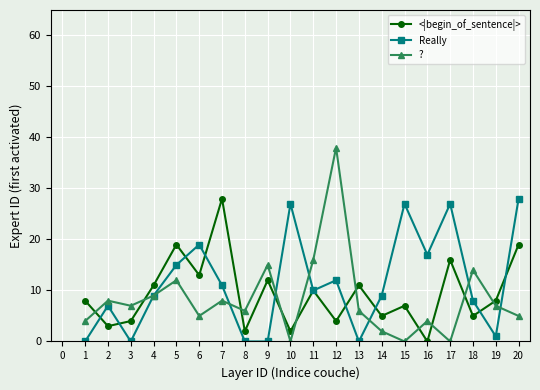

Which series has the widest spread of values?

?